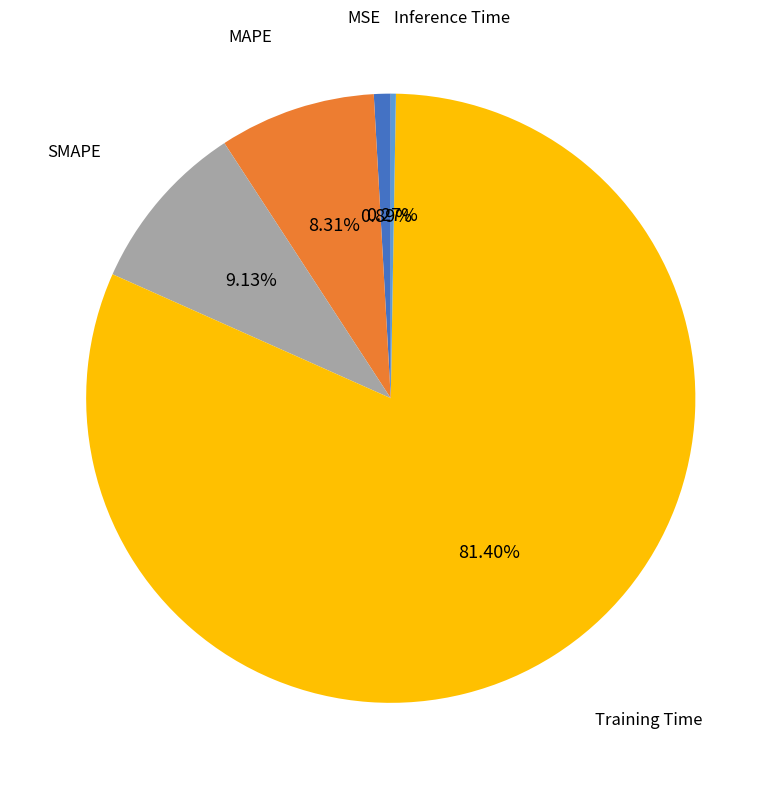

Which has a higher value, Training Time or SMAPE?

Training Time